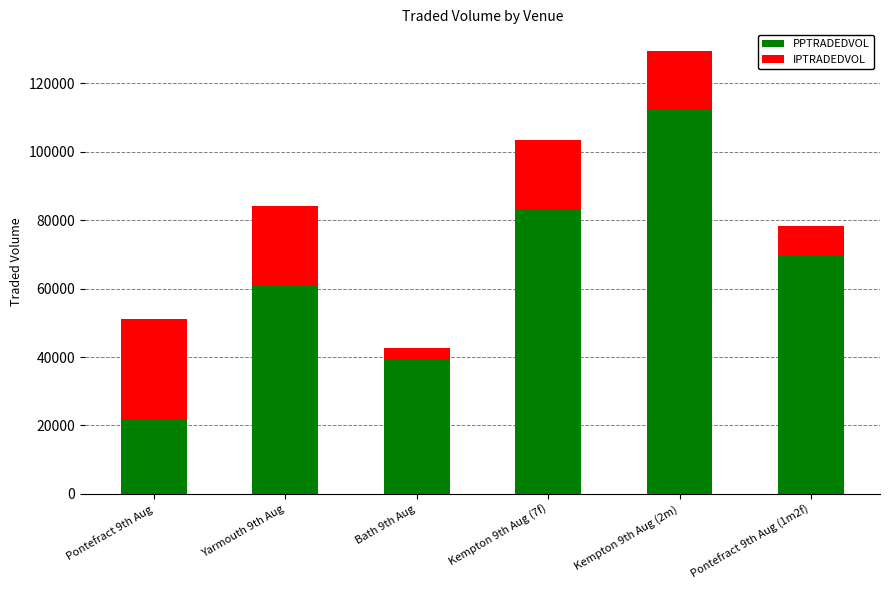

Count the number of categories in the chart.

6